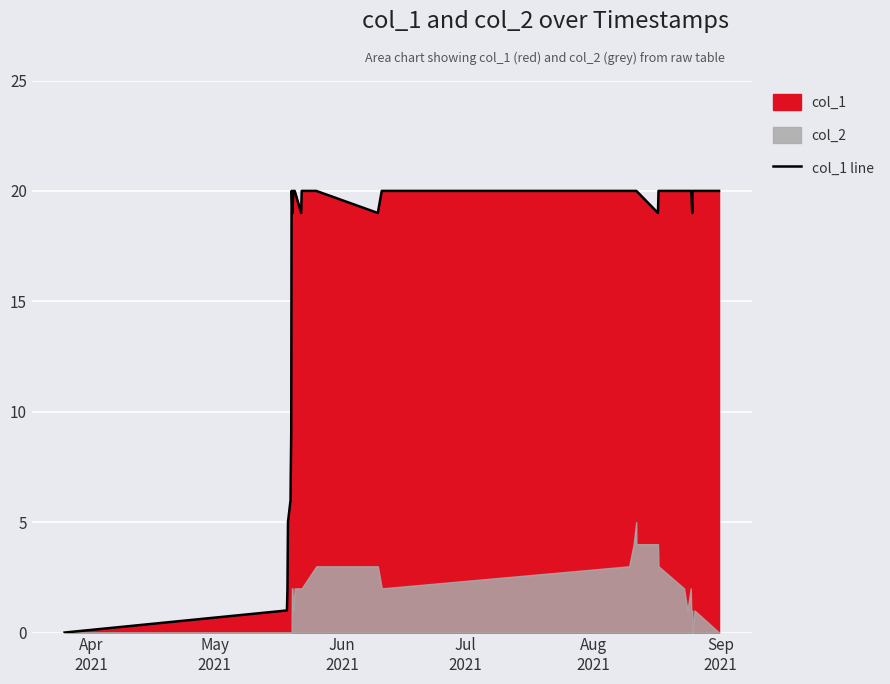

What is the average value?

16